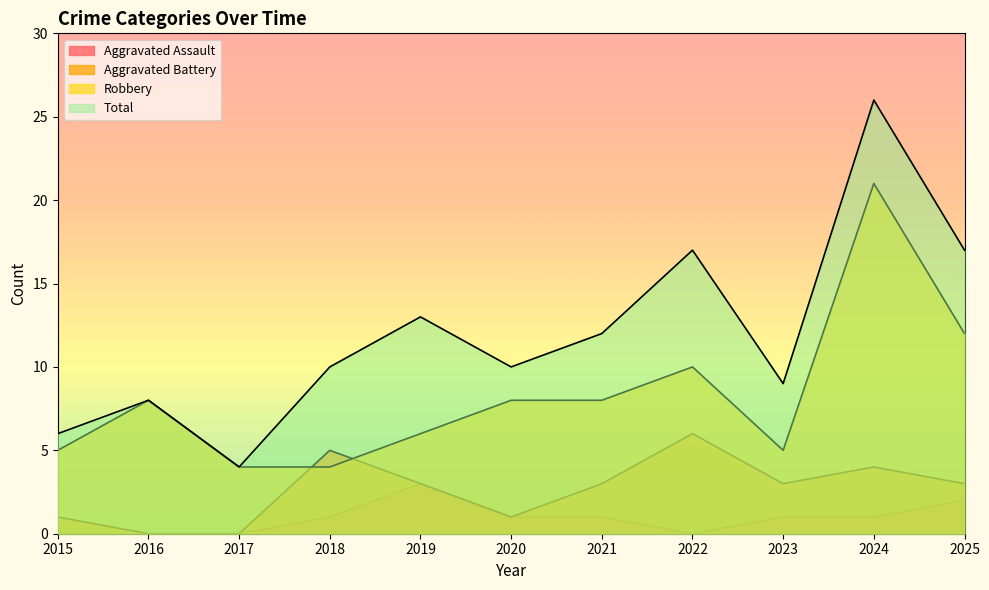

True or false: Aggravated Assault and Total cross at least once.

False